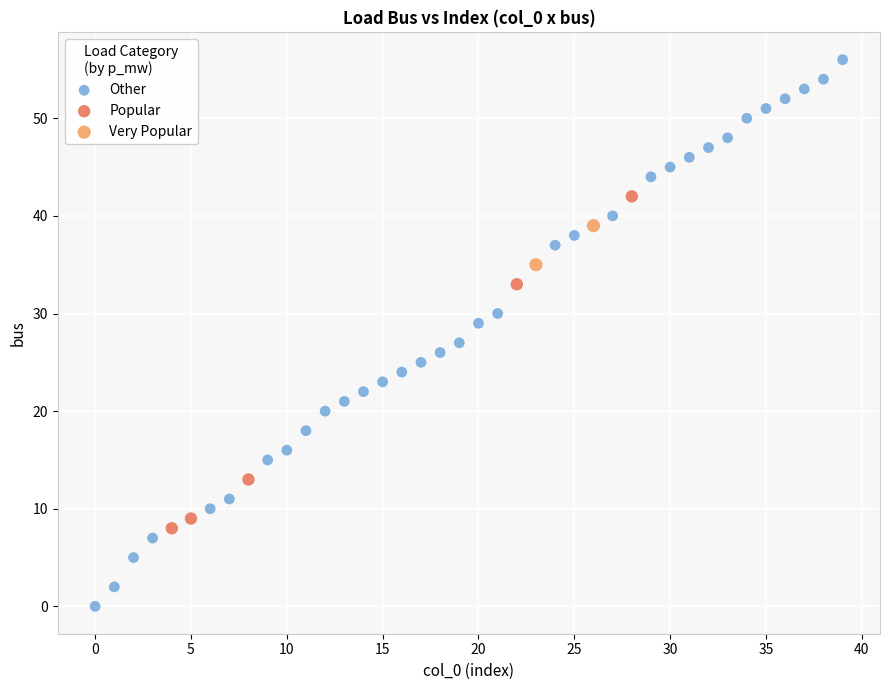

Which series has the widest spread of Y values?

Other